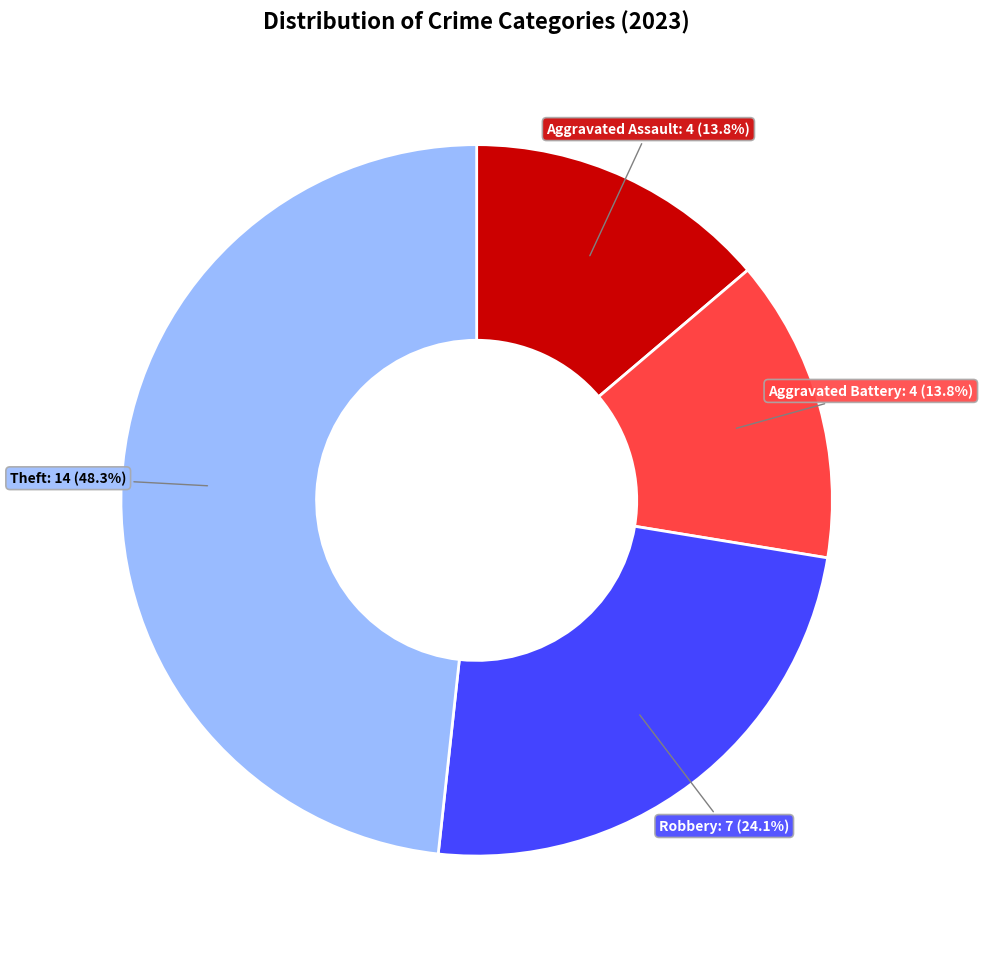

Is there a majority slice in this chart?

No